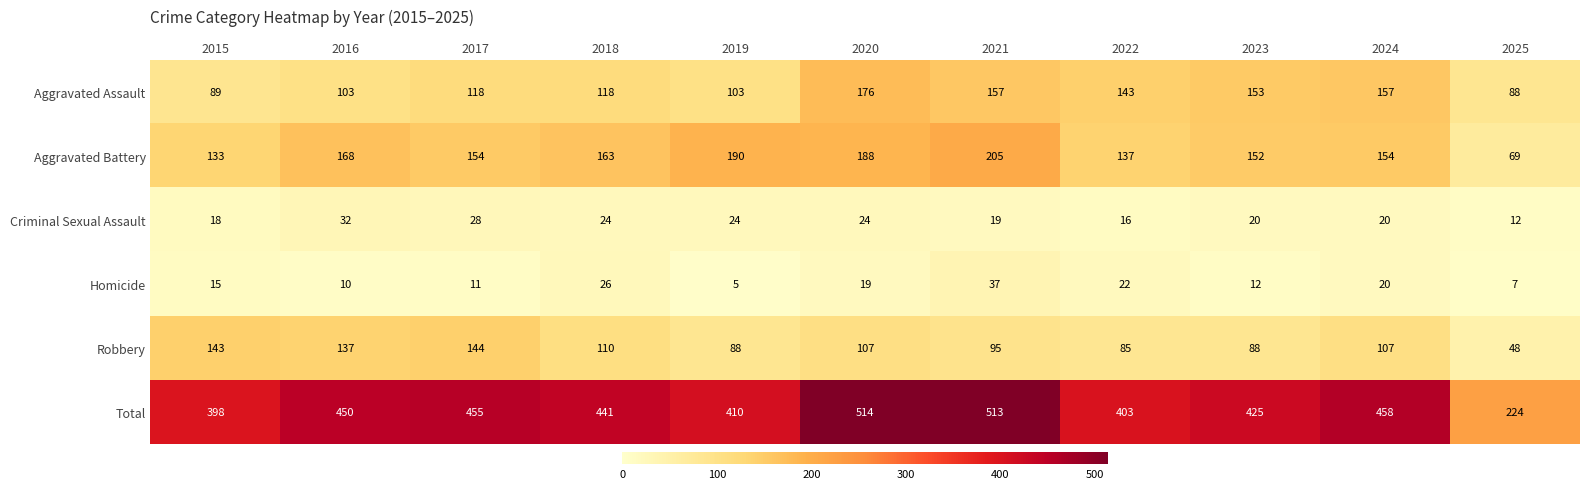

At how many categories does at least one series exceed 477?

2